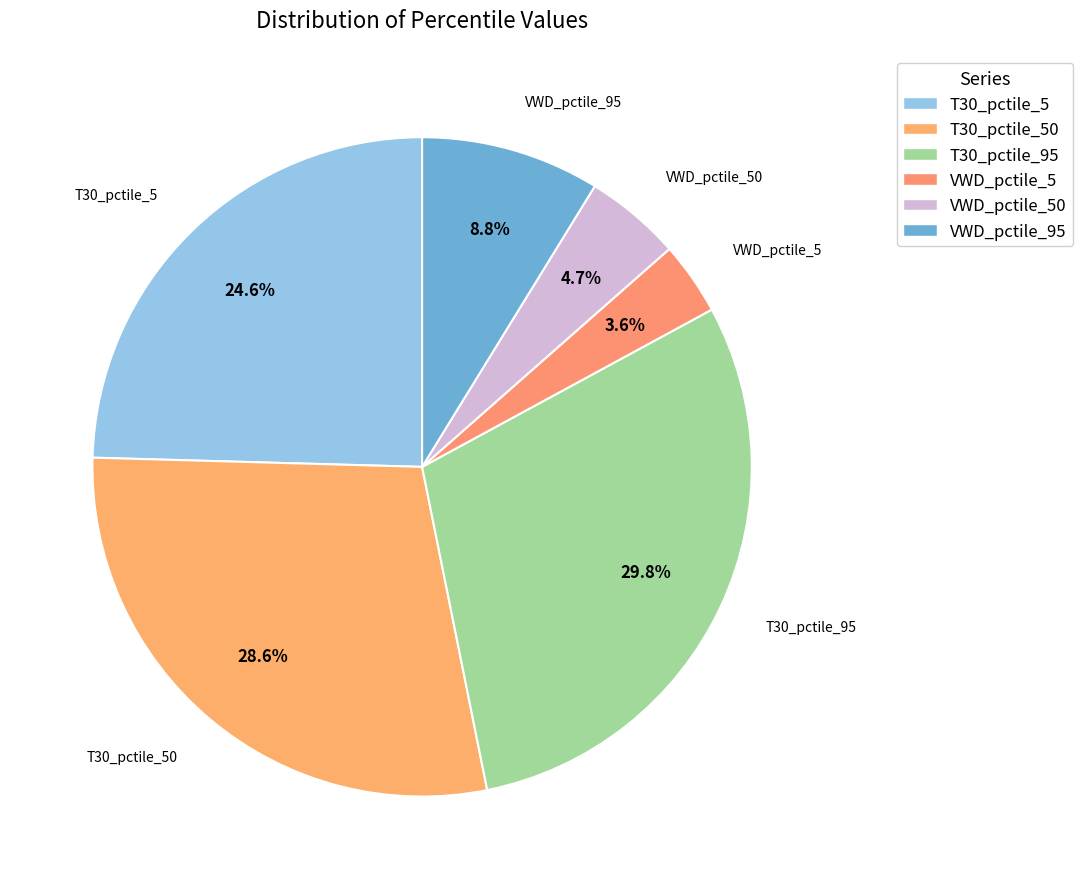

How many segments does this pie chart have?

6